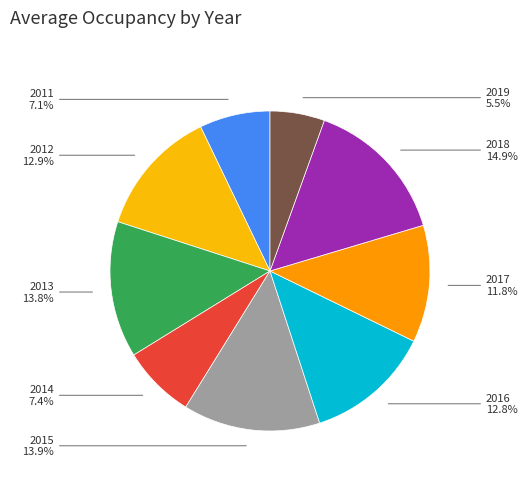

What percentage do 2019 and 2013 together represent?

19.3%